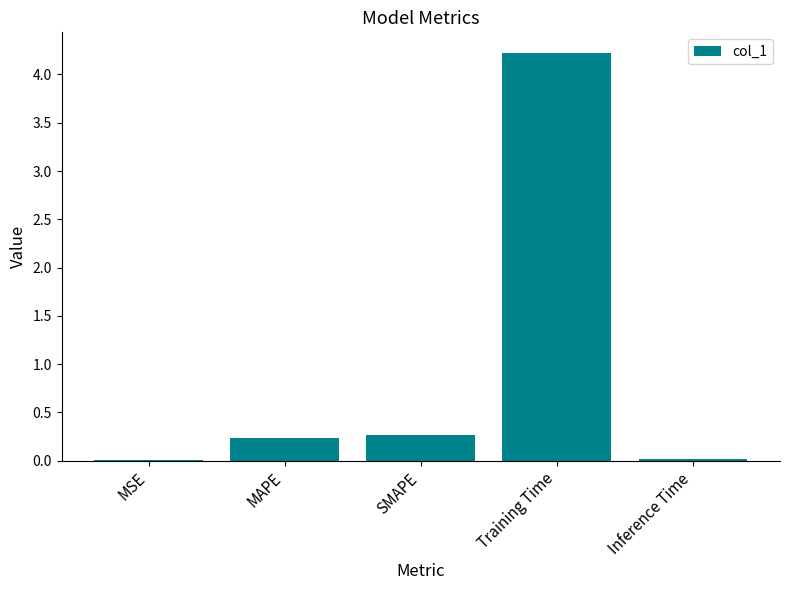

Are the bars horizontal?

No